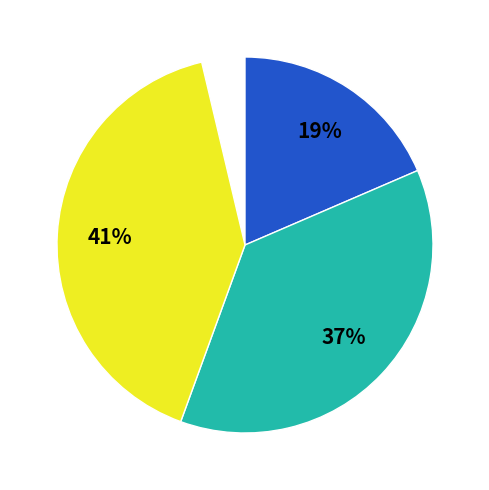

To the nearest percent, what is the difference between the largest and smallest slice percentages?

37%